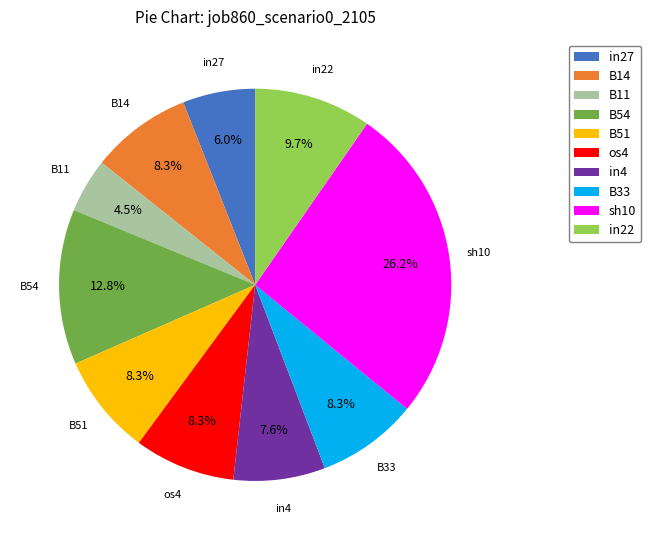

What portion of the pie excludes in4?

92.4%